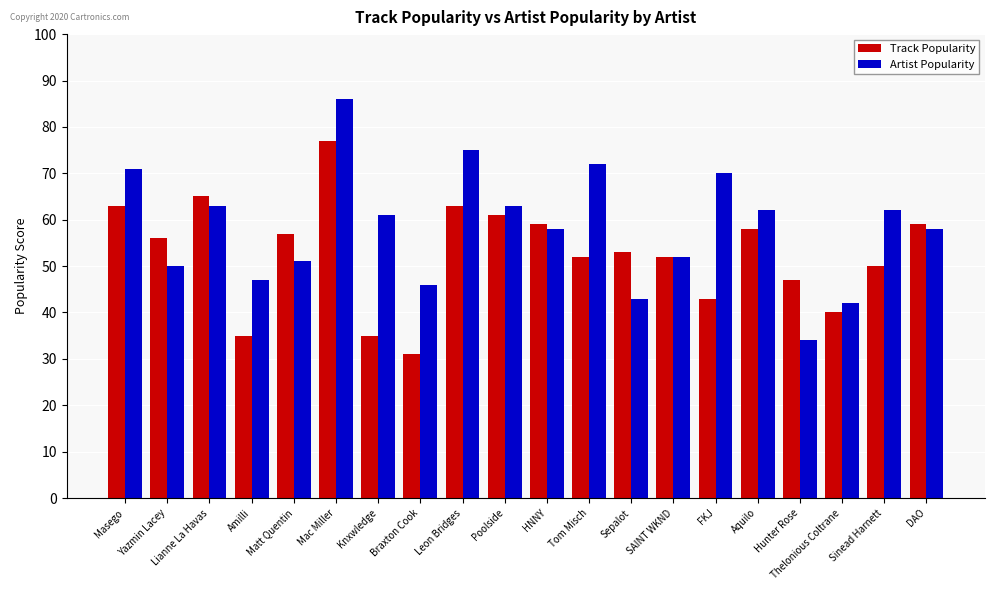

Which label corresponds to the smallest value in the chart?

Braxton Cook